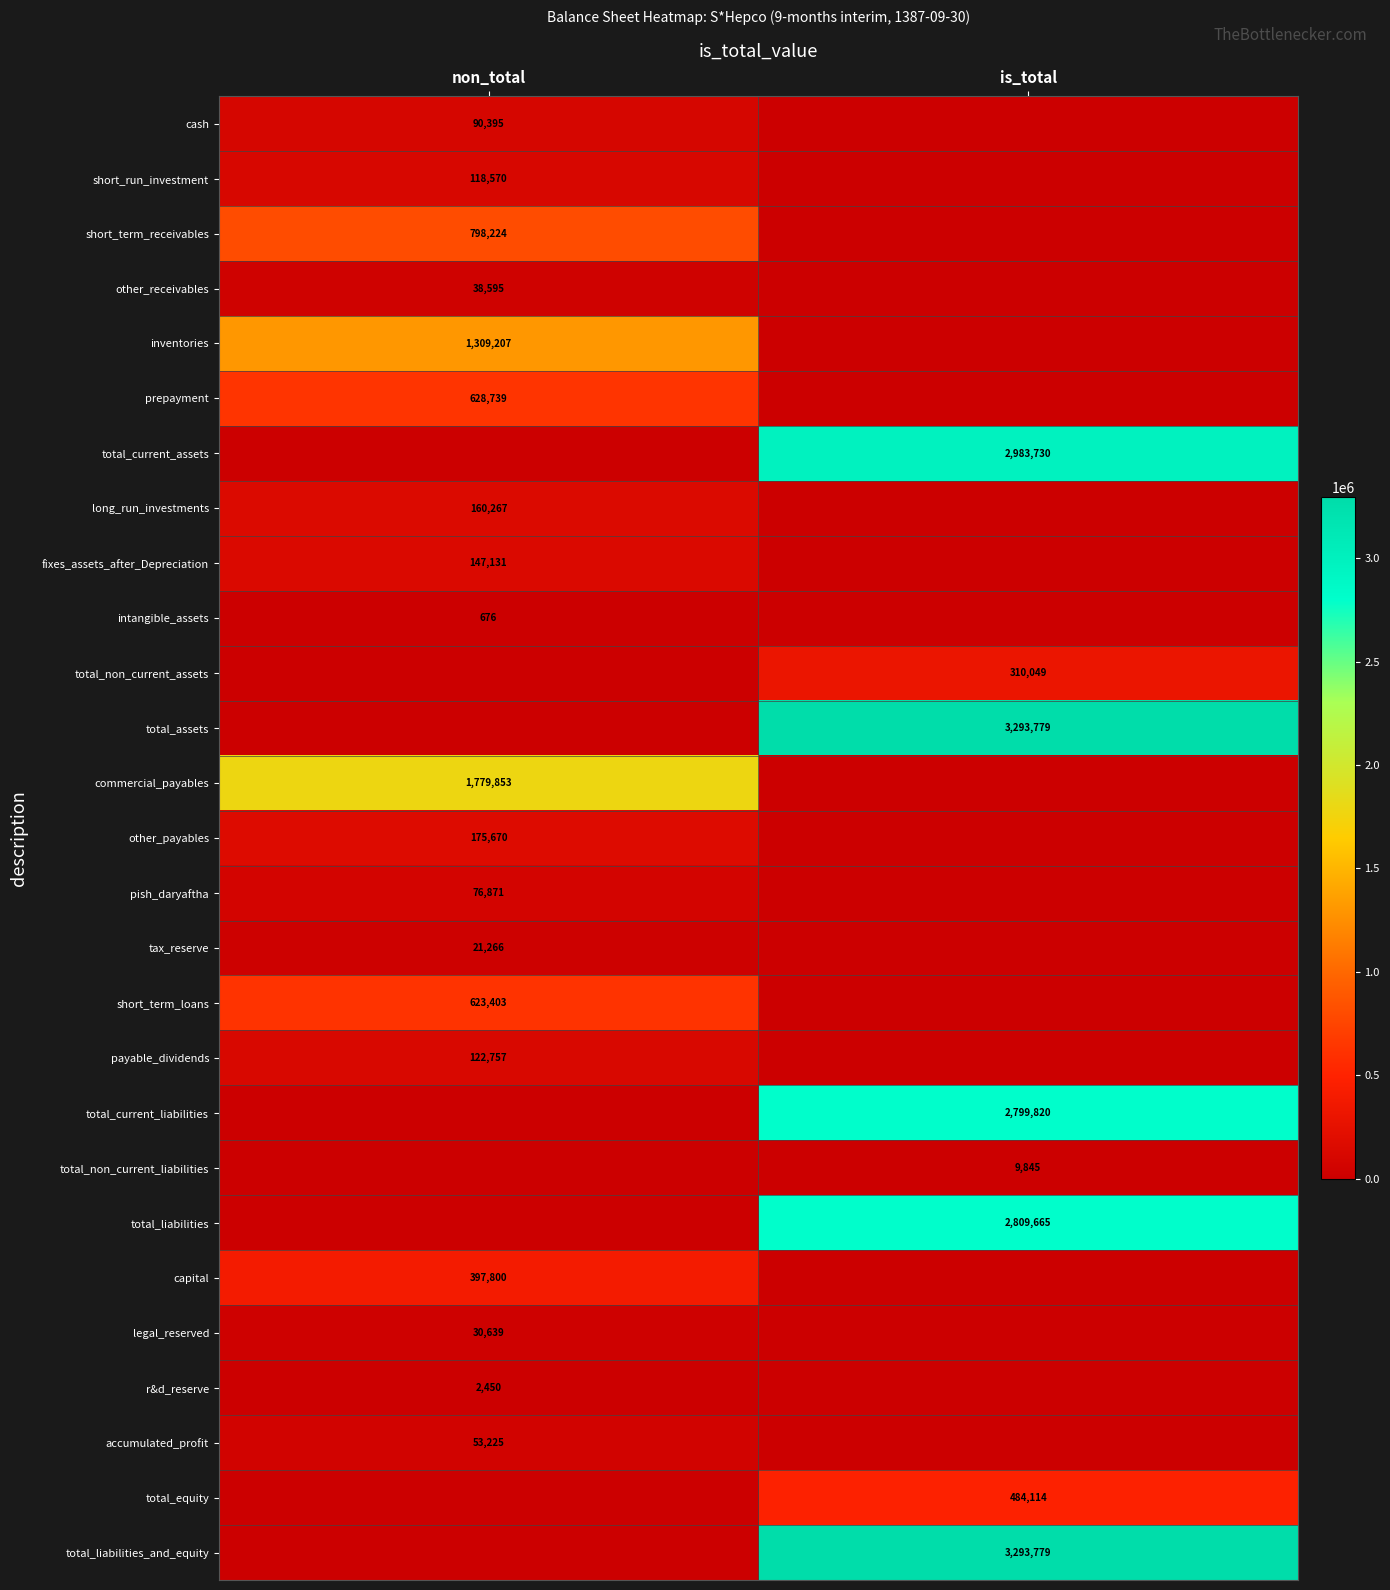

The legal_reserved series shows 44125 at non_total. True or false?

False